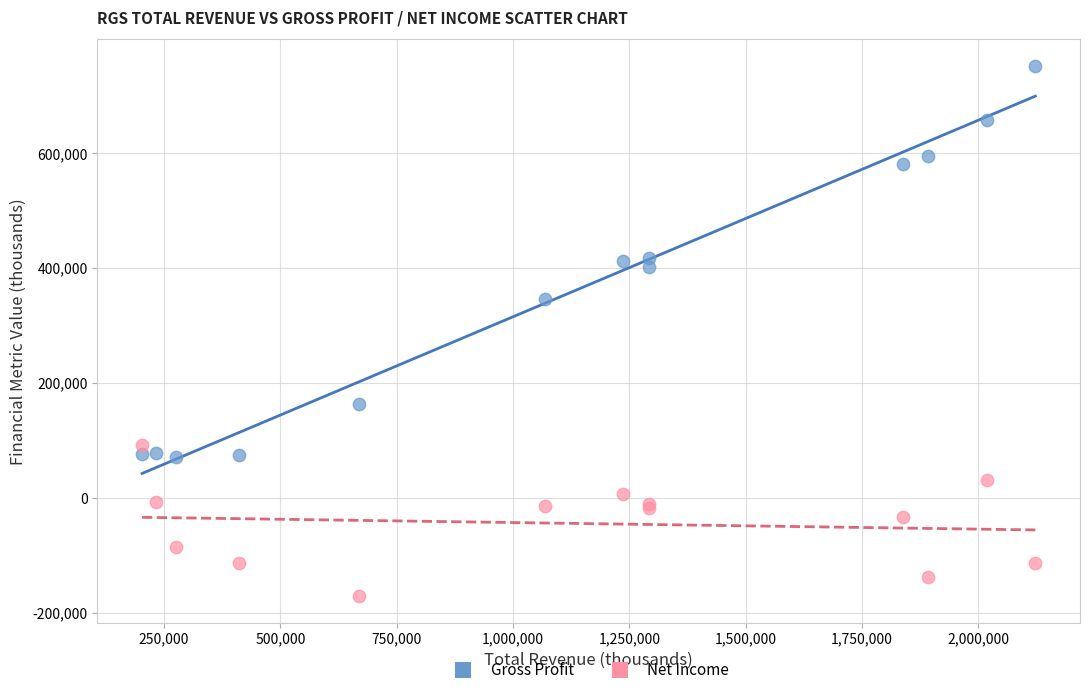

Which series has the widest spread of Y values?

Gross Profit